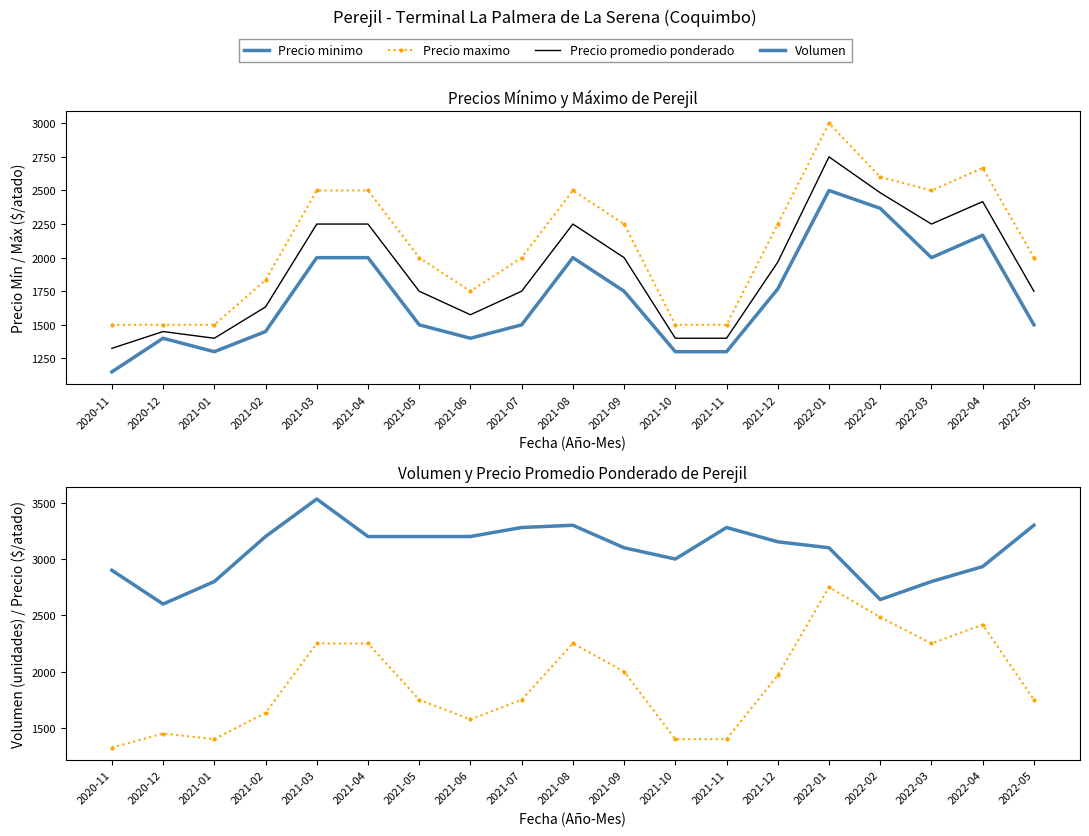

What are all the series names shown in the legend?

Precio minimo, Precio maximo, Precio promedio ponderado, Volumen